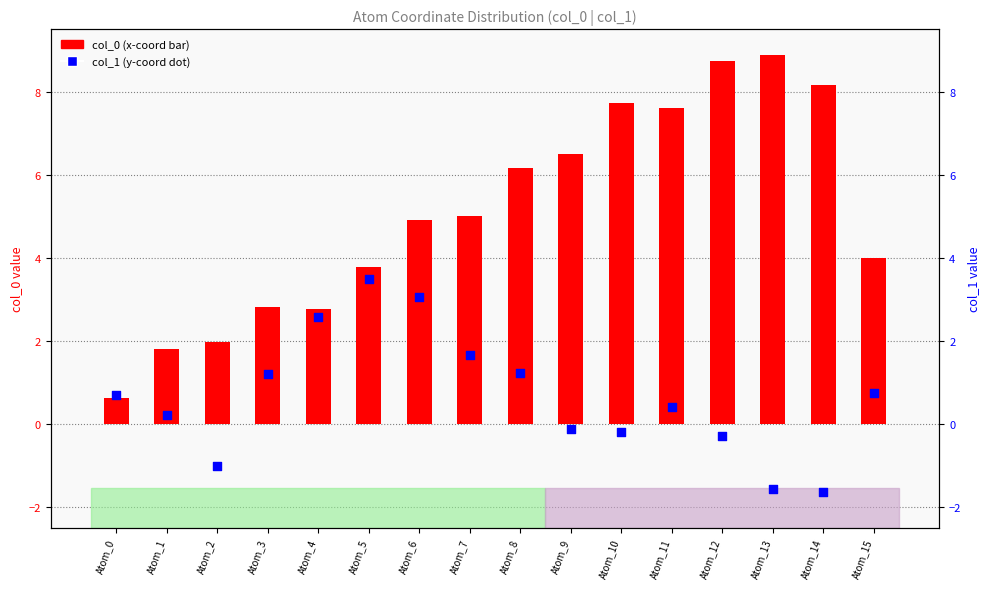

Which series has the largest Y range (max minus min)?

col_0 (x coordinate)